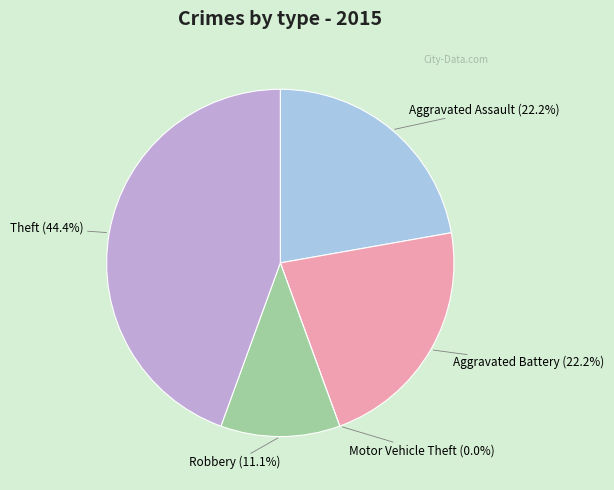

Which has a higher value, Motor Vehicle Theft or Robbery?

Robbery